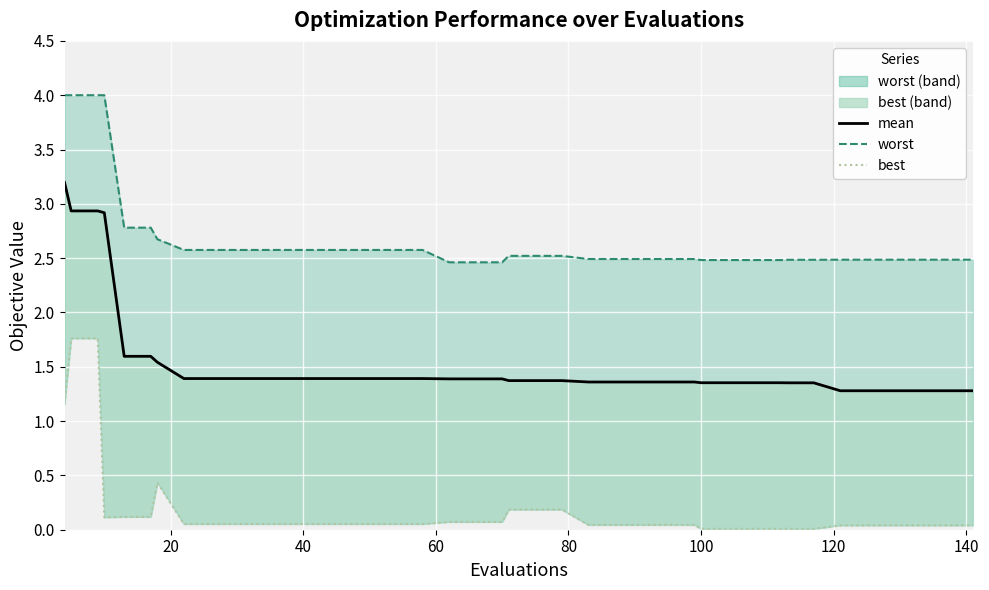

Reading left to right, transcribe all the data shown in this chart.

worst (line): 4.0	4.0	4.0	4.0	2.8	2.8	2.7	2.6	2.6	2.6	2.6	2.6	2.6	2.6	2.6	2.6	2.6	2.5	2.5	2.5	2.5	2.5	2.5	2.5	2.5	2.5	2.5	2.5	2.5	2.5	2.5	2.5	2.5	2.5	2.5	2.5	2.5	2.5	2.5	2.5
mean: 3.2	2.9	2.9	2.9	1.6	1.6	1.5	1.4	1.4	1.4	1.4	1.4	1.4	1.4	1.4	1.4	1.4	1.4	1.4	1.4	1.4	1.4	1.4	1.4	1.4	1.4	1.4	1.4	1.4	1.4	1.4	1.4	1.4	1.4	1.3	1.3	1.3	1.3	1.3	1.3
best (line): 1.2	1.8	1.8	0.1	0.1	0.1	0.4	0.1	0.1	0.1	0.1	0.1	0.1	0.1	0.1	0.1	0.1	0.1	0.1	0.1	0.2	0.2	0.2	0.0	0.0	0.0	0.0	0.0	0.0	0.0	0.0	0.0	0.0	0.0	0.0	0.0	0.0	0.0	0.0	0.0